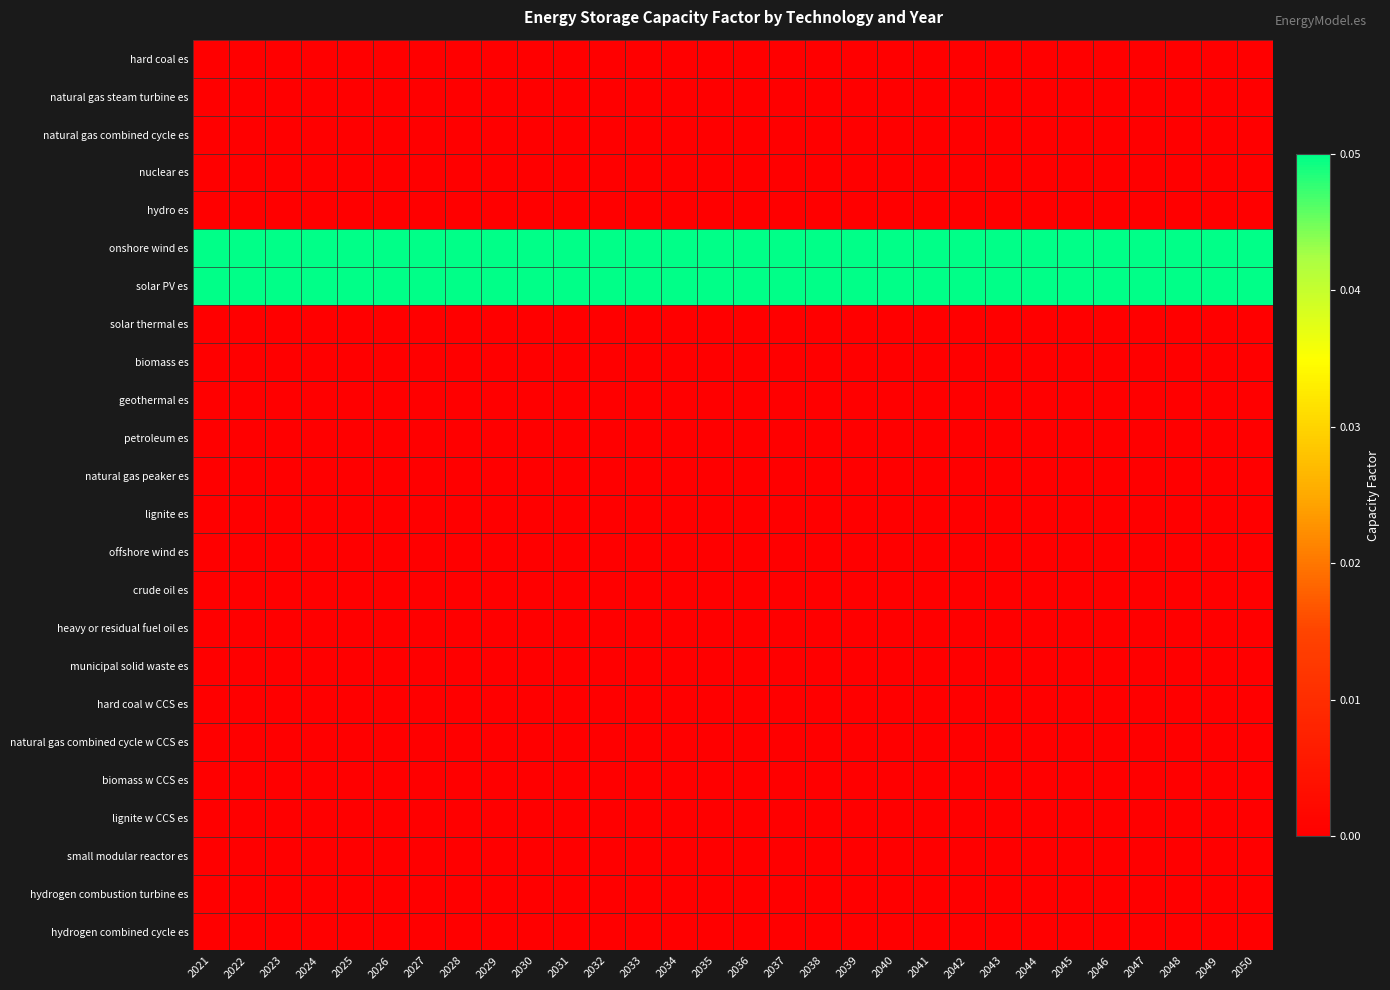

What is the spread (max minus min) of values at 2032?

0.1